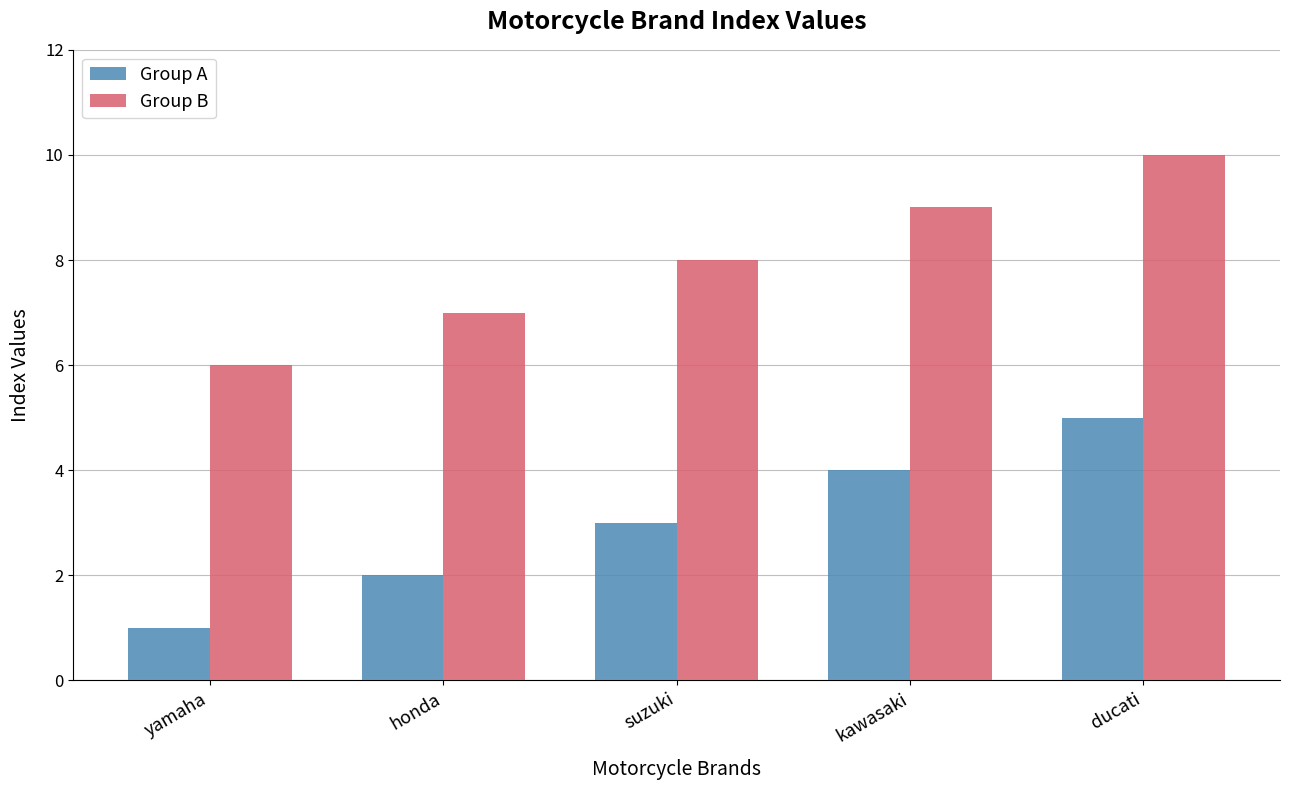

What is the average value of the Group B series?

8